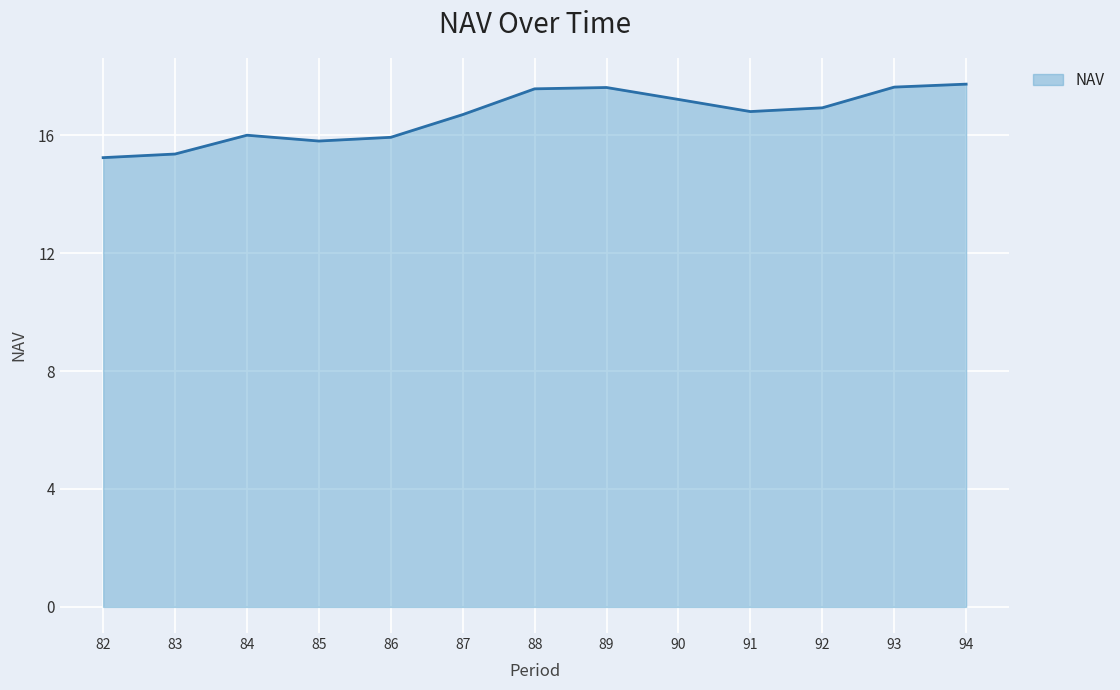

What is the difference between the maximum and minimum values?

2.5